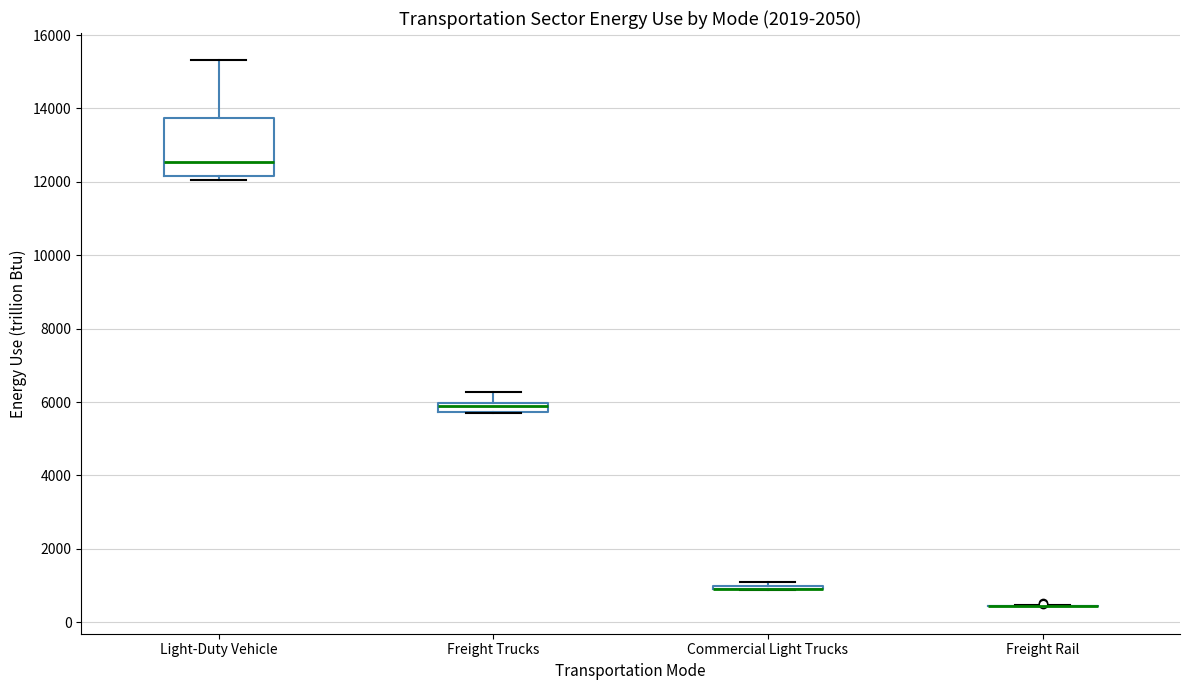

Comparing the boxes themselves (not the whiskers), which one is the tallest?

Light-Duty Vehicle